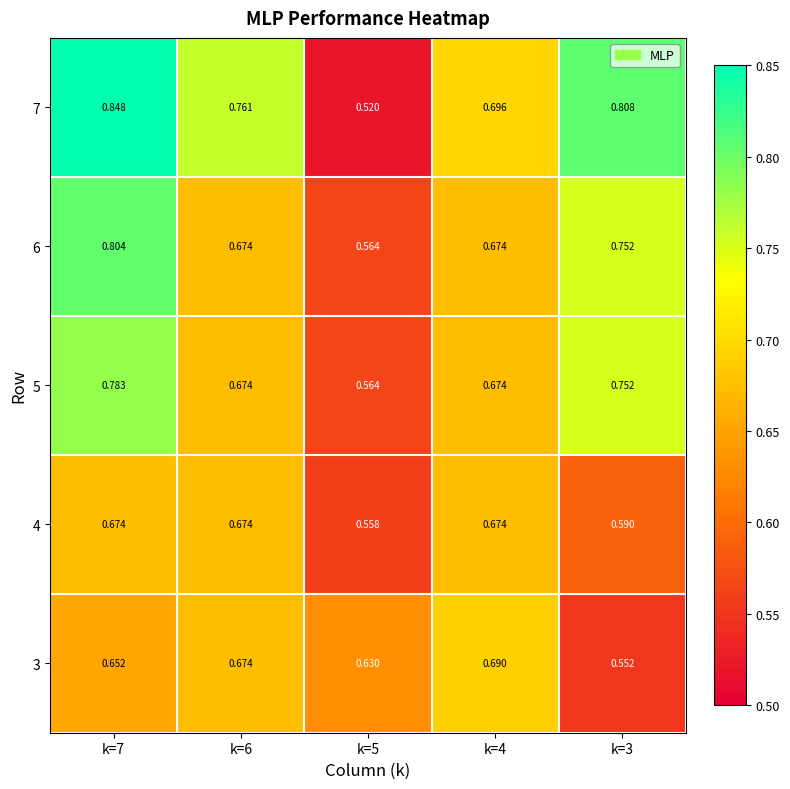

Count the number of data series in this chart.

5